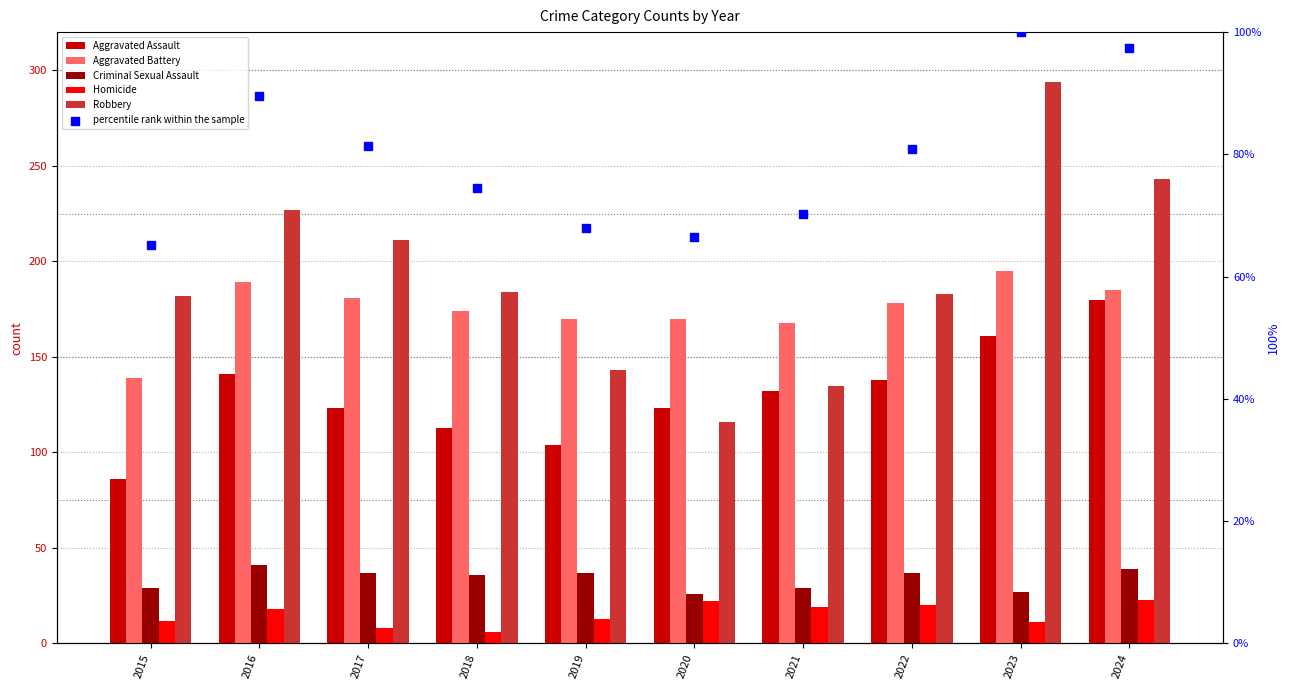

Which series contains the lowest Y value?

Homicide